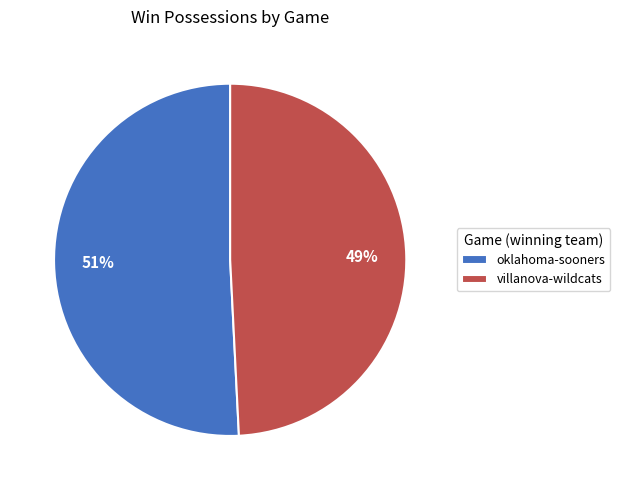

Is there any slice that represents more than half of the pie?

Yes